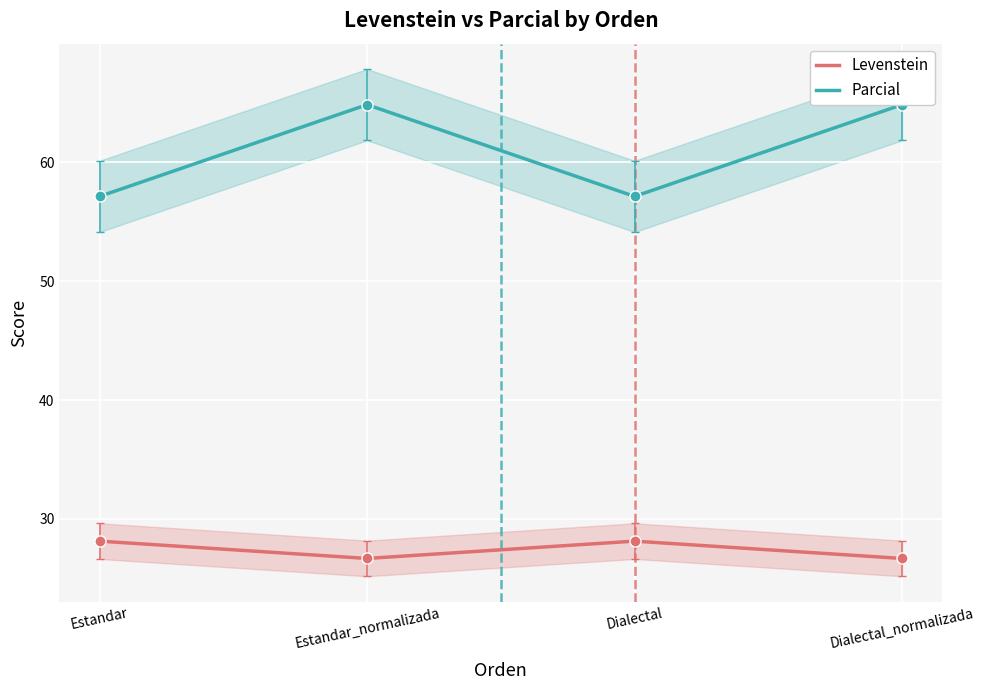

How many interior local peaks does the Levenstein series have?

1